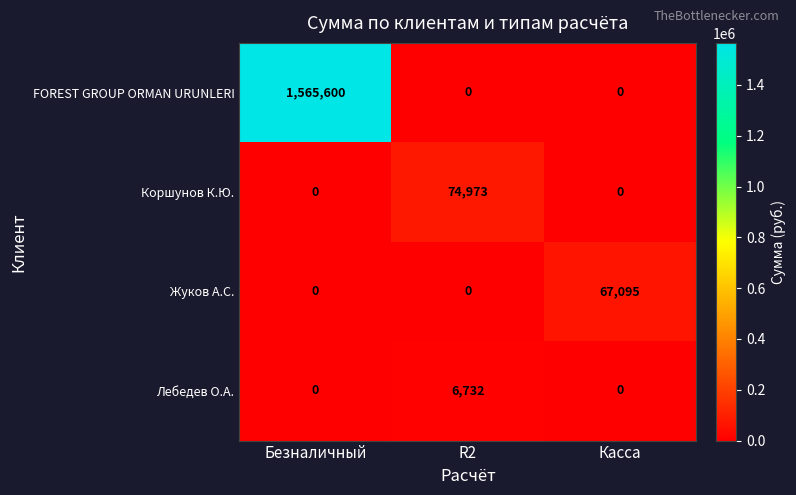

Count the number of categories in the chart.

3